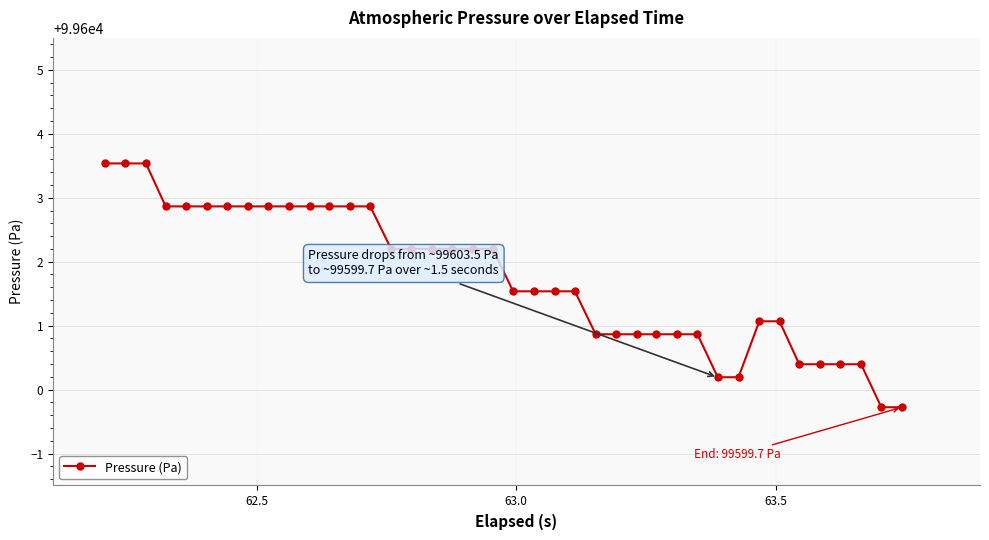

Reading left to right, list all the values displayed in this chart.

99603.5	99603.5	99603.5	99602.9	99602.9	99602.9	99602.9	99602.9	99602.9	99602.9	99602.9	99602.9	99602.9	99602.9	99602.2	99602.2	99602.2	99602.2	99602.2	99602.2	99601.5	99601.5	99601.5	99601.5	99600.9	99600.9	99600.9	99600.9	99600.9	99600.9	99600.2	99600.2	99601.1	99601.1	99600.4	99600.4	99600.4	99600.4	99599.7	99599.7